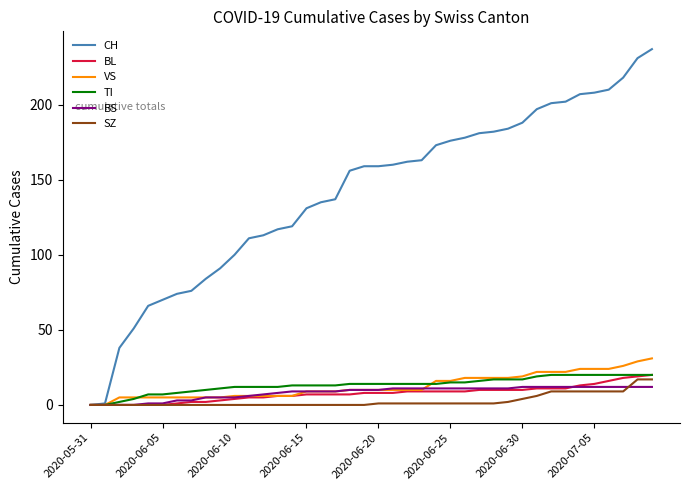

Which series has the widest spread of values?

CH